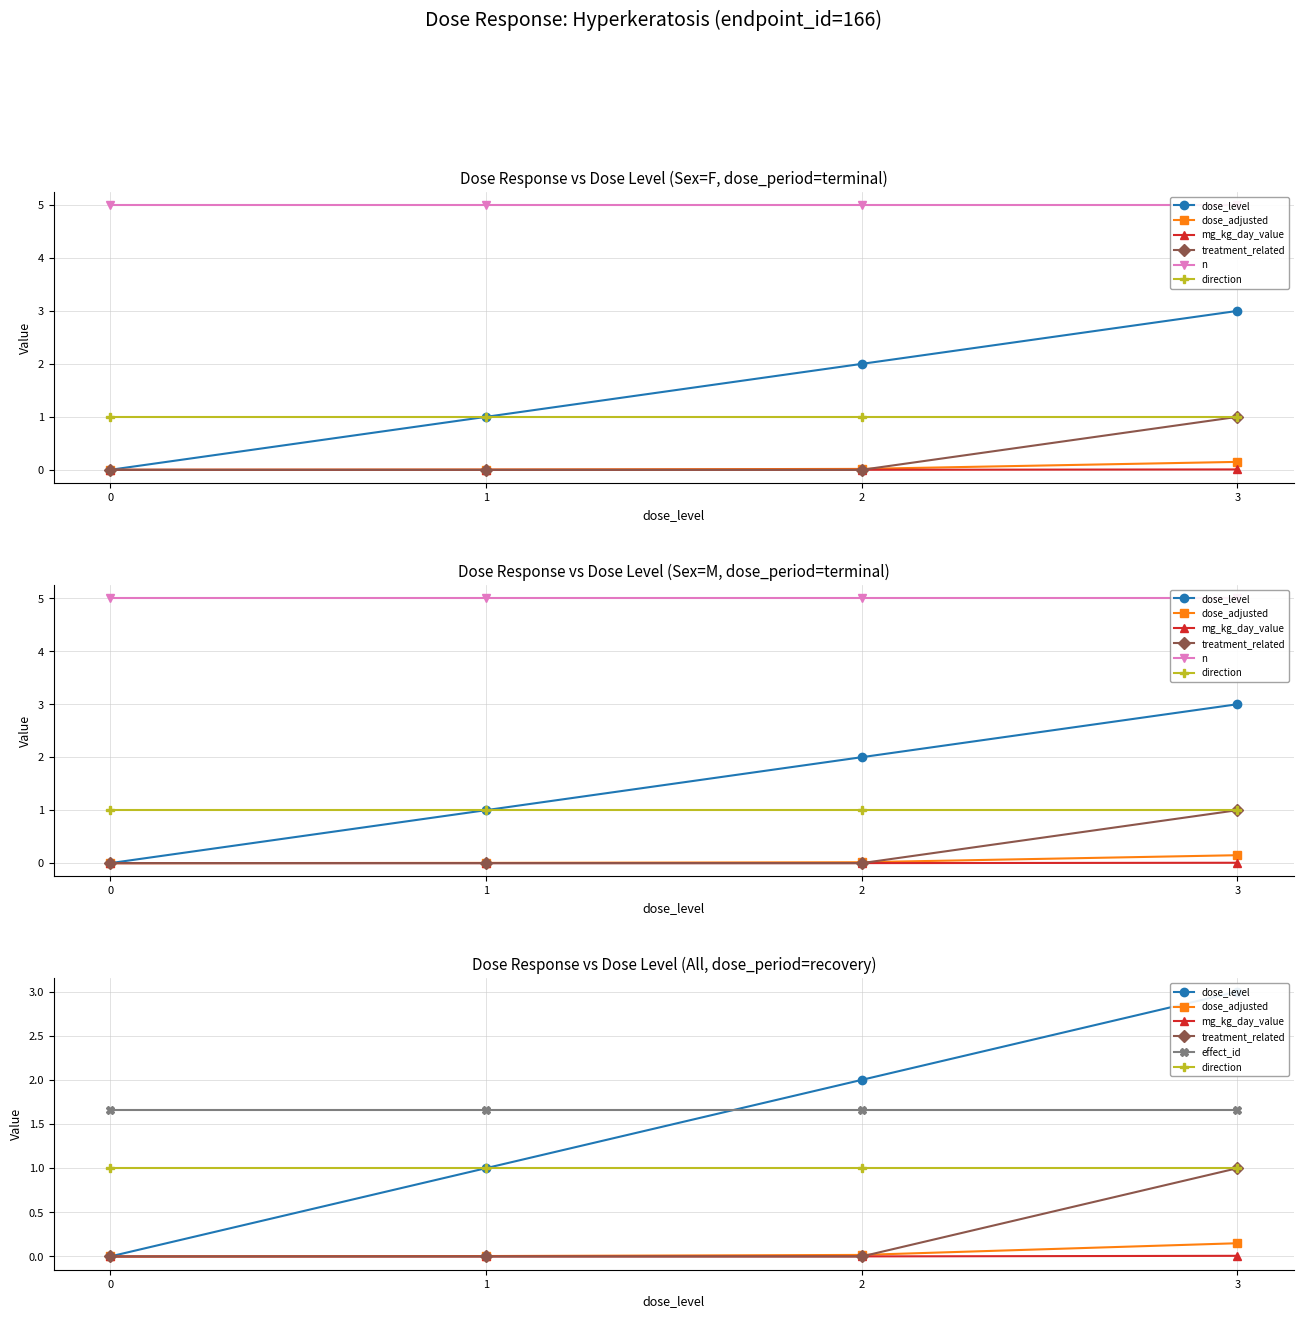

What is the difference between the highest and lowest values at 3?

3.0